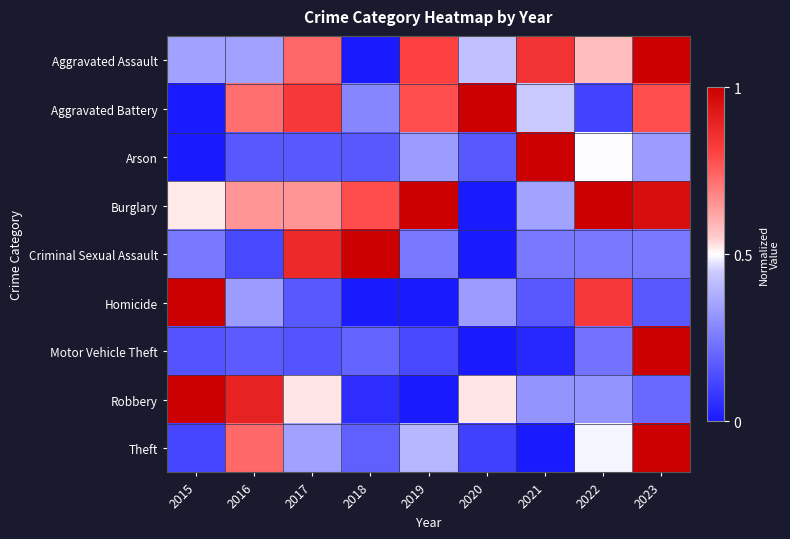

What is the spread (max minus min) of values at 2019?

1.0